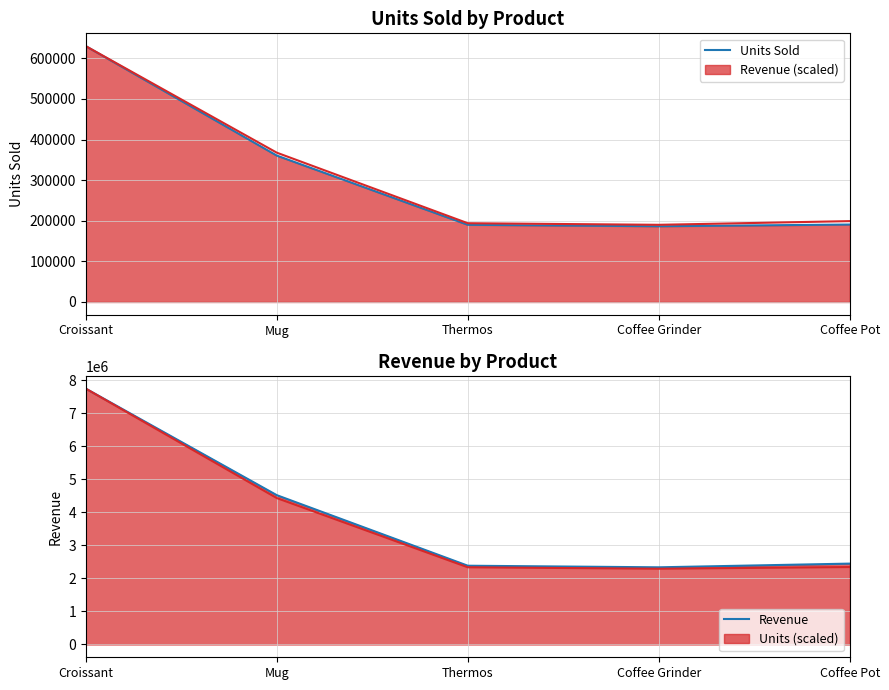

At how many categories does at least one series exceed 867506?

5